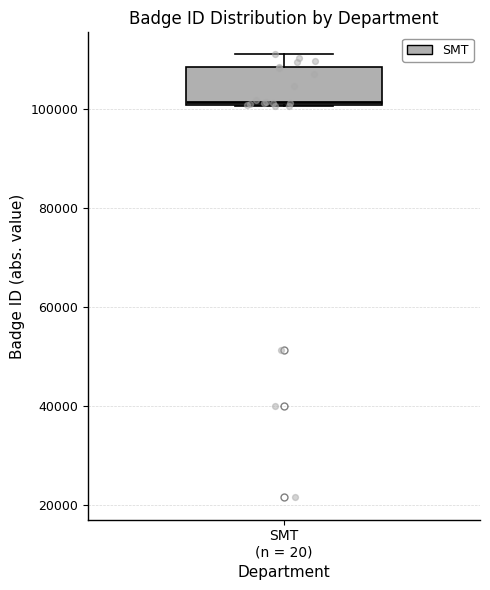

Where does the median line of the box for SMT (n = 20) sit on the y-axis? The values are not printed on the chart, so give them approximately, as read against the axis.

102000